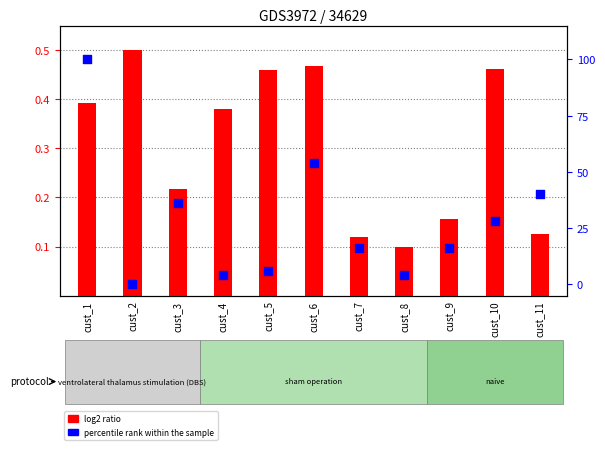

Which series reaches the minimum Y coordinate?

percentile rank within the sample